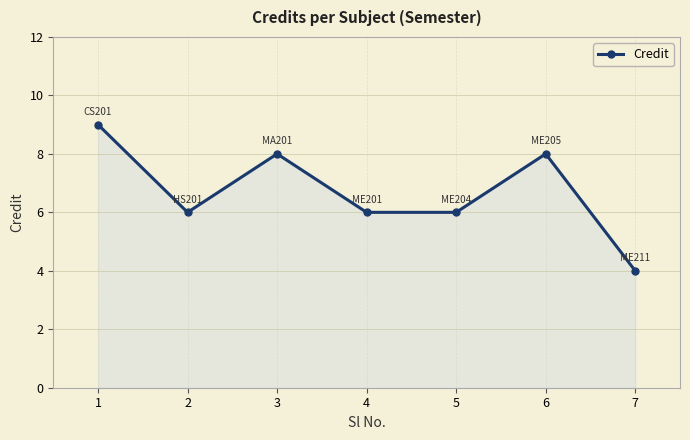

At which category does the chart reach its peak across all series?

1